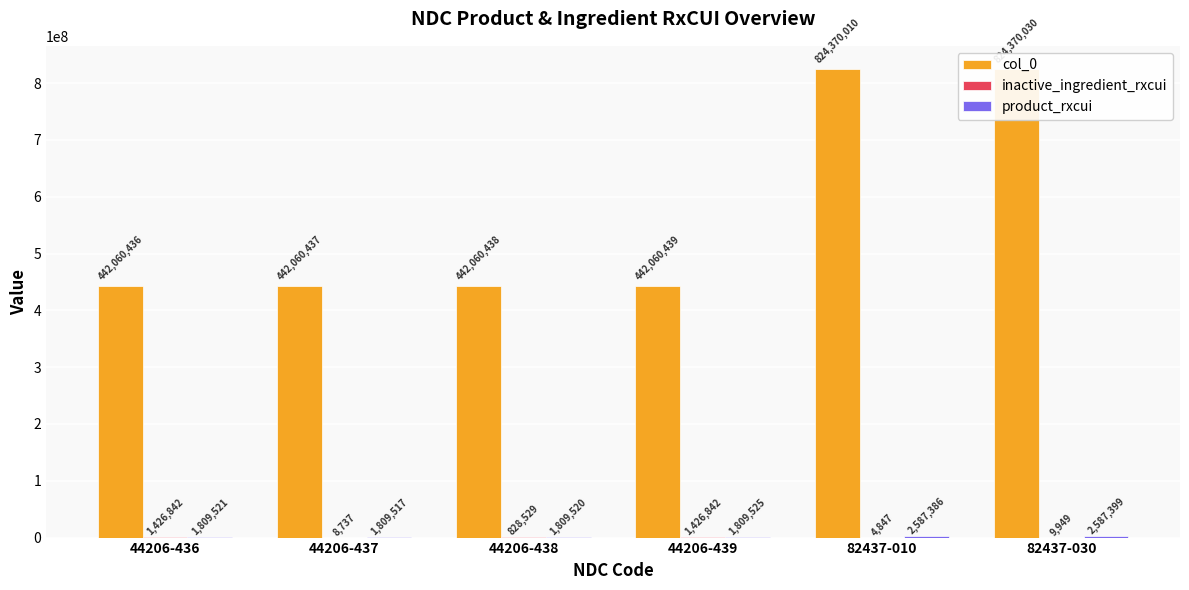

List the labels in order of product_rxcui value, smallest first.

44206-437, 44206-438, 44206-436, 44206-439, 82437-010, 82437-030